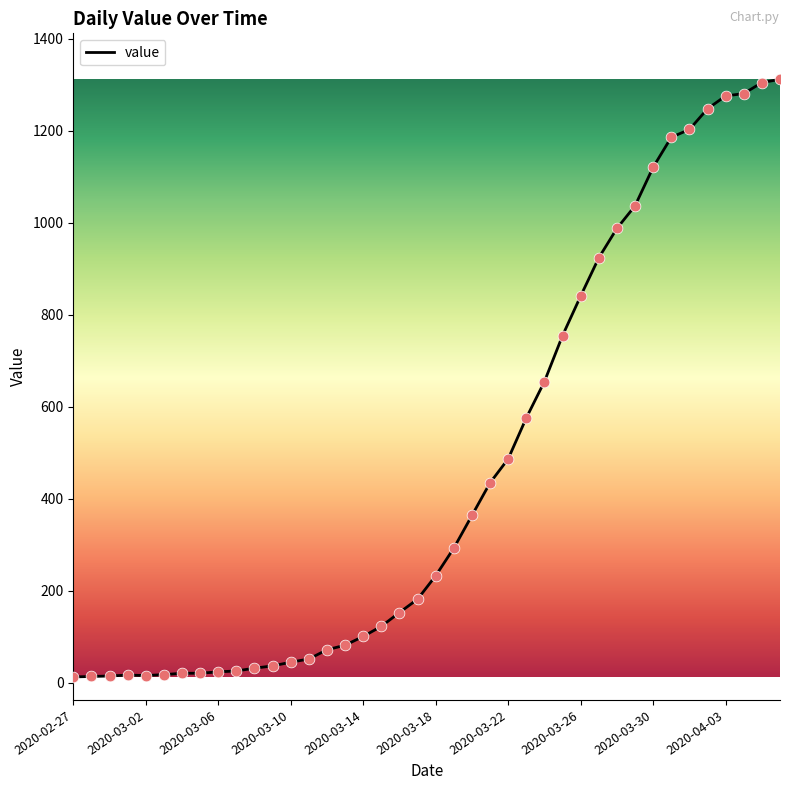

What is the maximum value shown in the chart?

1312